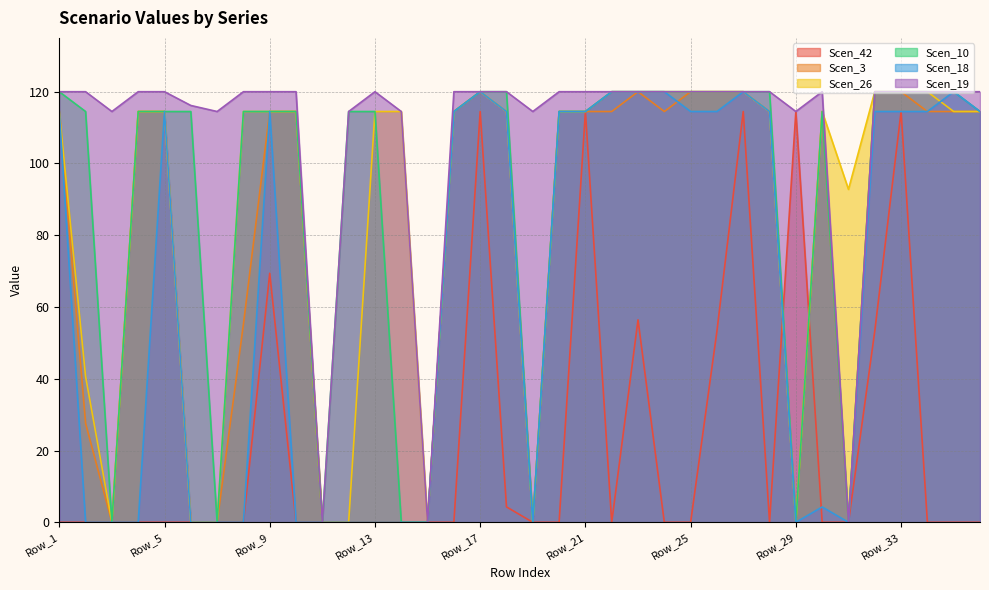

What is the value of the Scen_26 point at the 31st from the left?

92.8